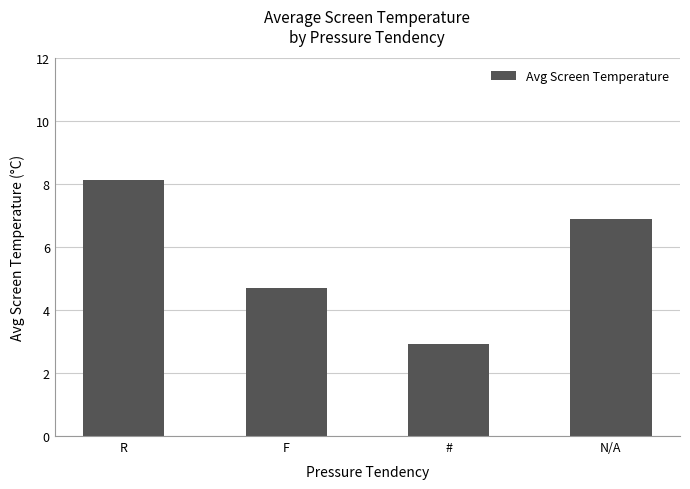

What is the approximate value at N/A?

6.9